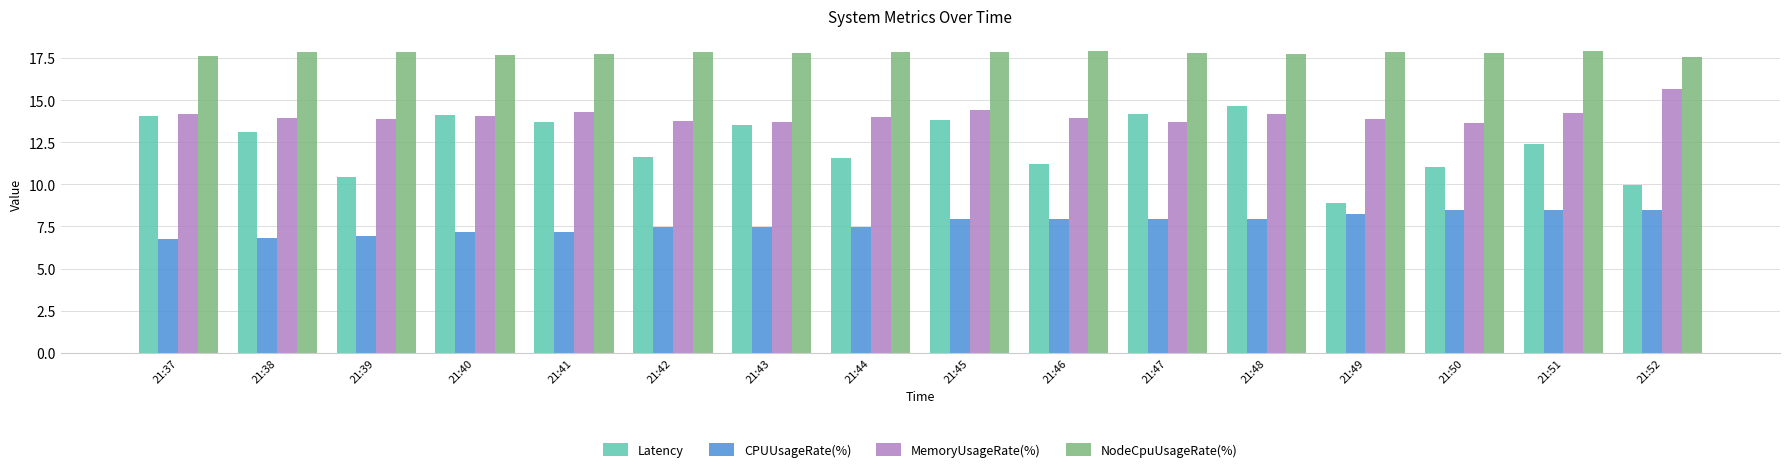

At how many categories does at least one series exceed 13?

16